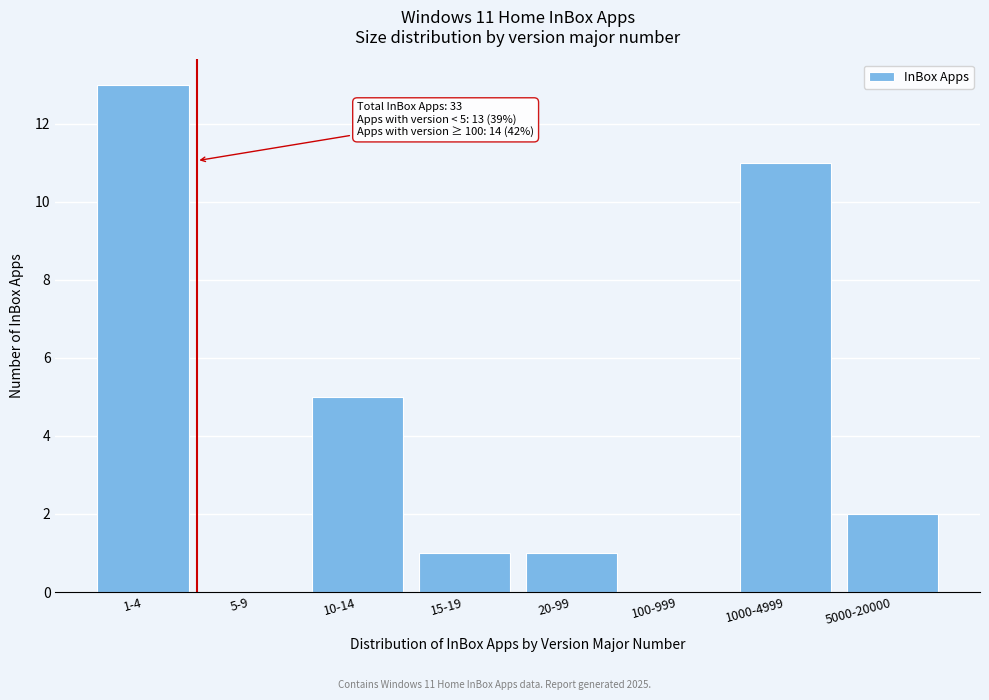

Reading right to left, list all the values displayed in this chart.

5000-20000=2	1000-4999=11	100-999=0	20-99=1	15-19=1	10-14=5	5-9=0	1-4=13